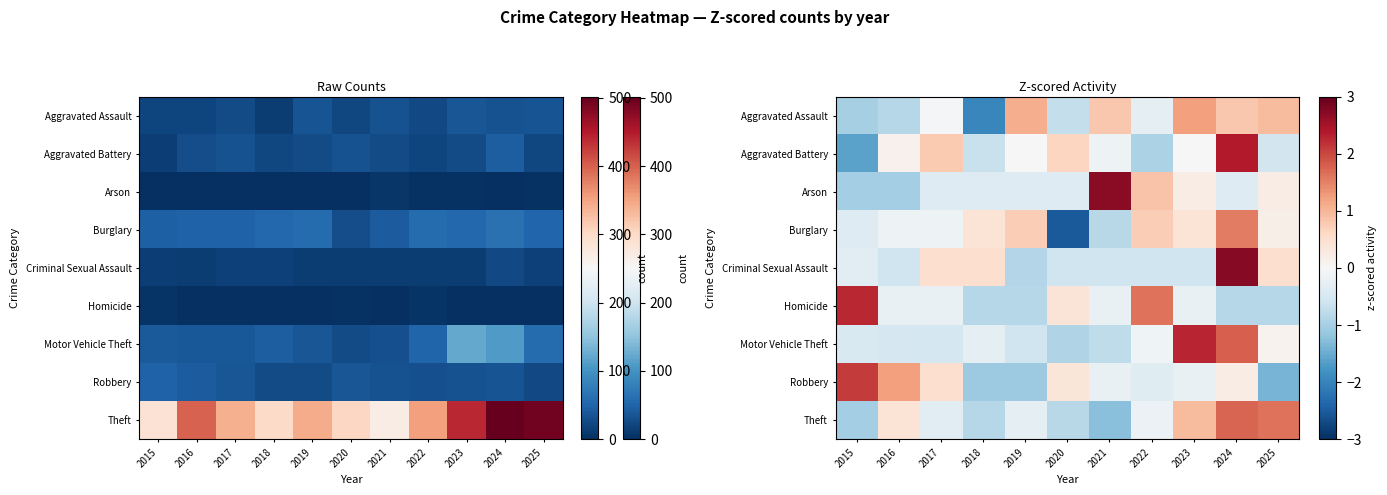

At which label does Burglary reach its minimum?

2020